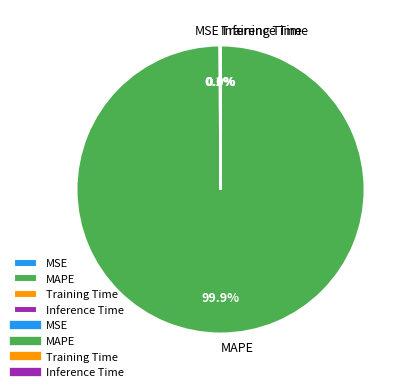

Does MAPE account for over 50% of the chart?

Yes